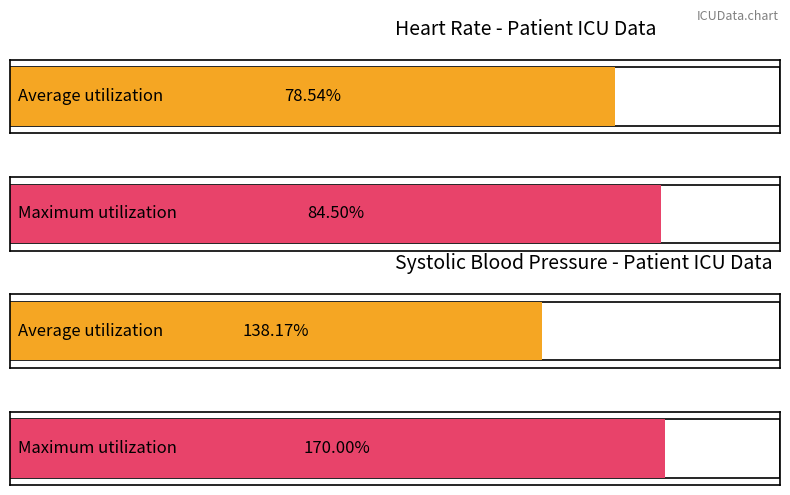

Is the value of SBP at 10 greater than the value of HR at 7?

Yes